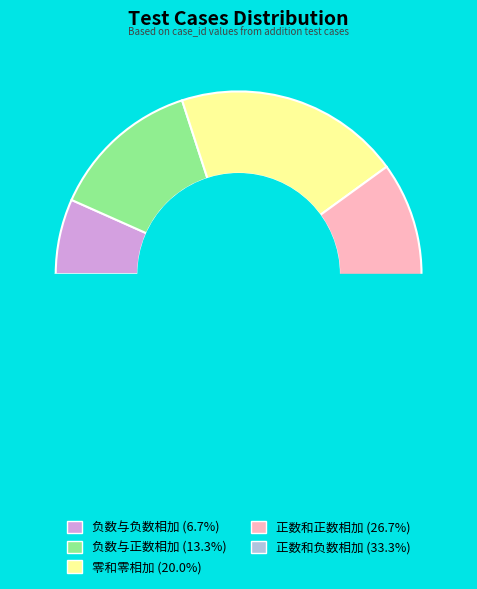

What is the total percentage of 负数与正数相加 and 正数和负数相加?

46.7%